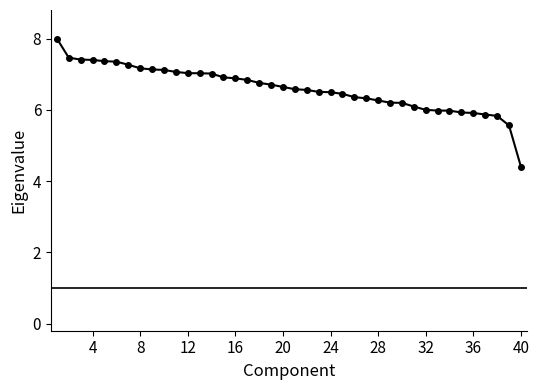

What is the difference between the maximum and second lowest values?

2.4